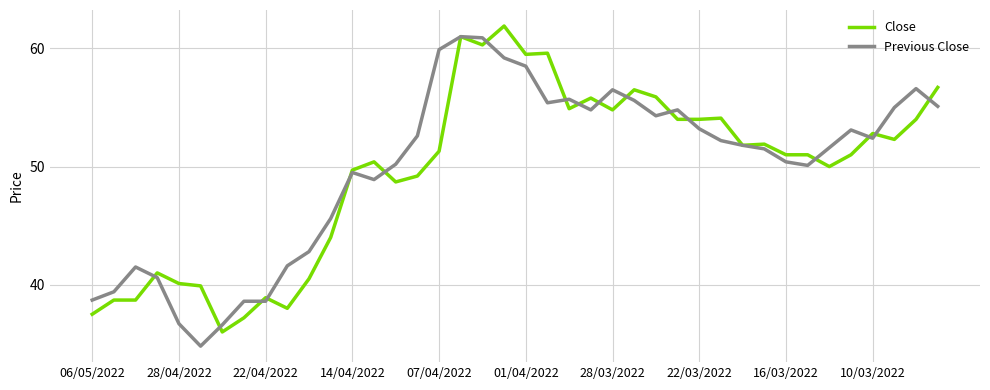

What is the greatest value displayed?

61.9